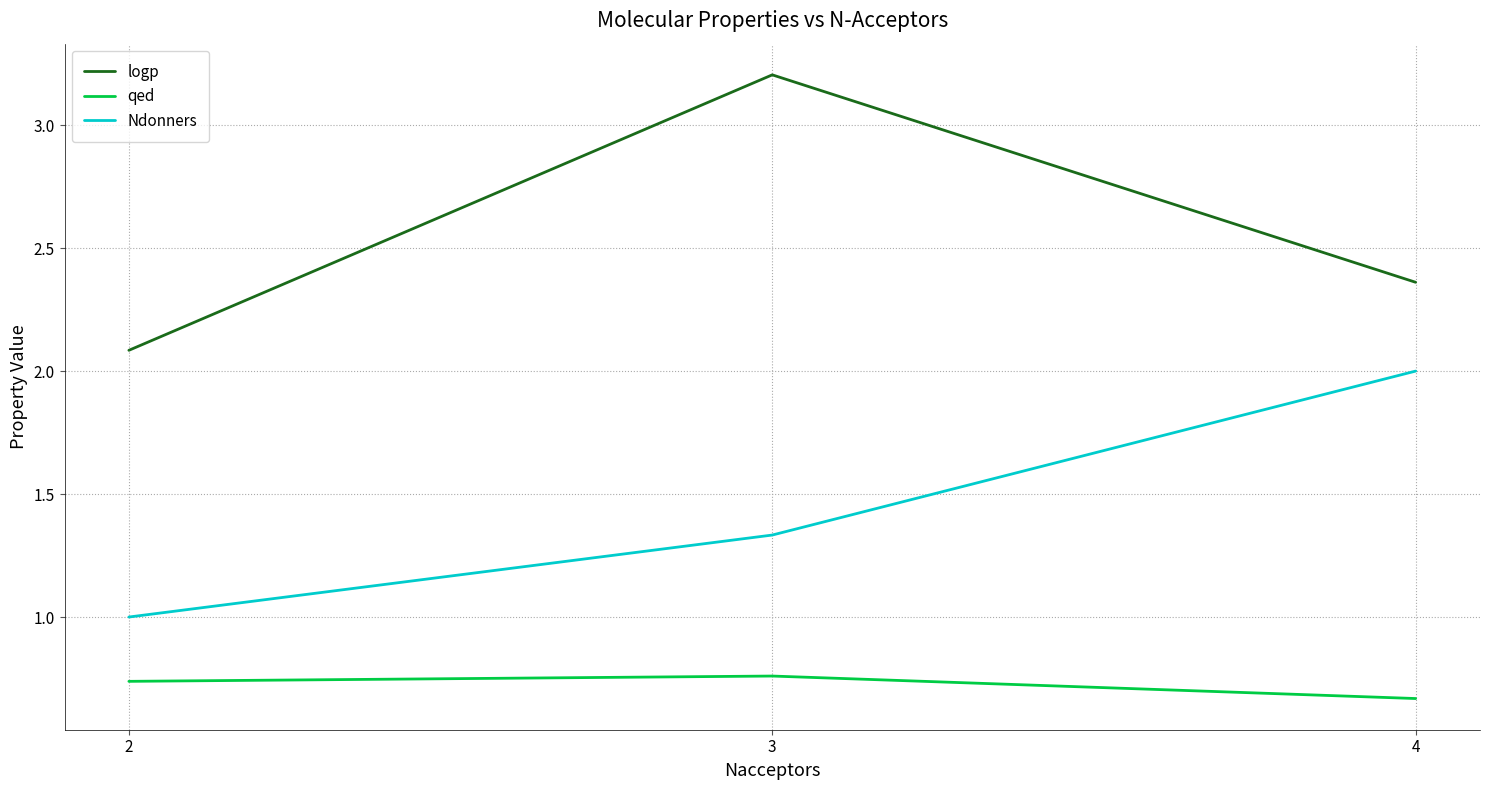

Is the value of Ndonners at 3 greater than the value of qed at 4?

Yes